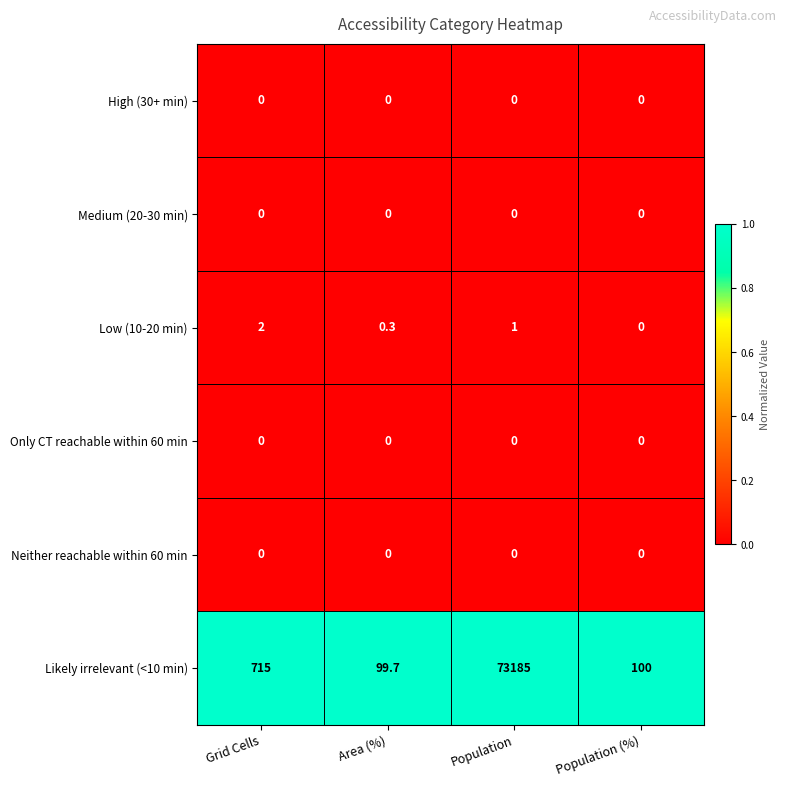

True or false: Neither reachable within 60 min has a value of 0.0 at Population (%).

True